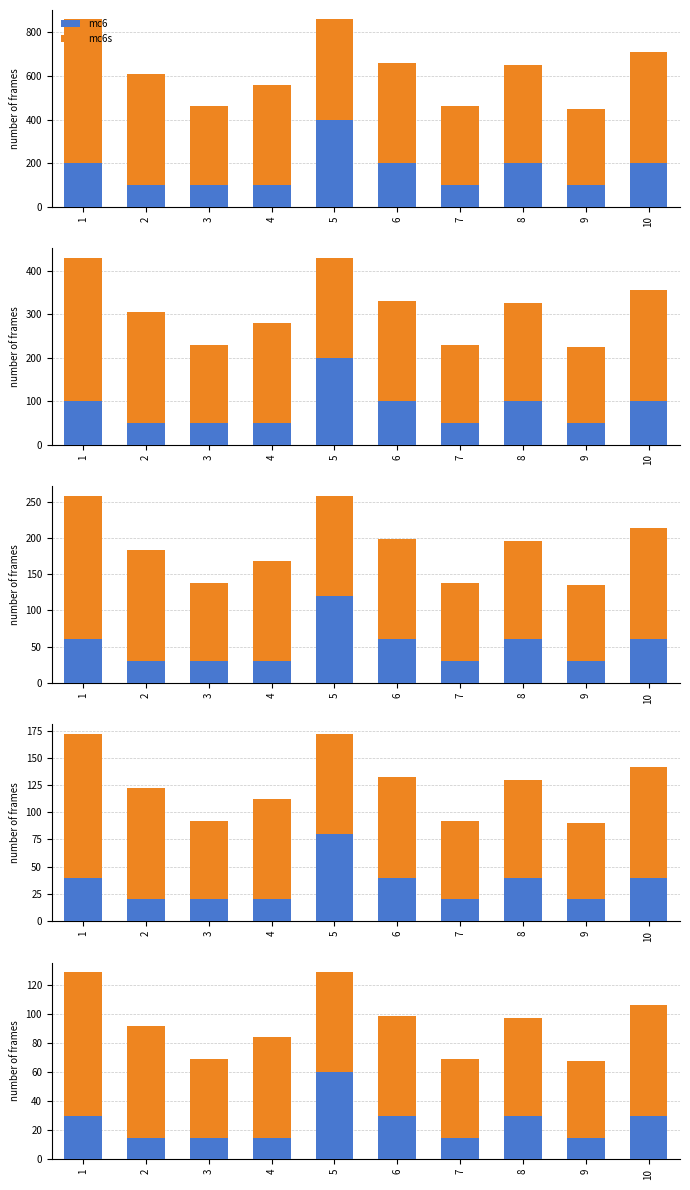

What is the value of the mc6s bar at the 2nd from the left?

76.5